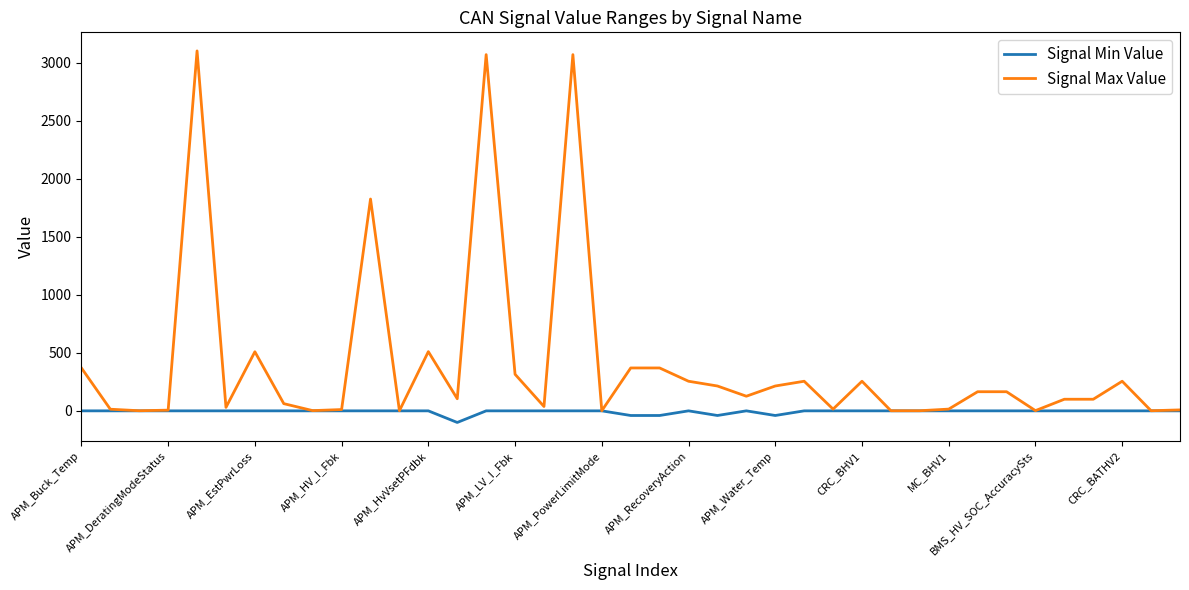

How many lines are shown in the chart?

2